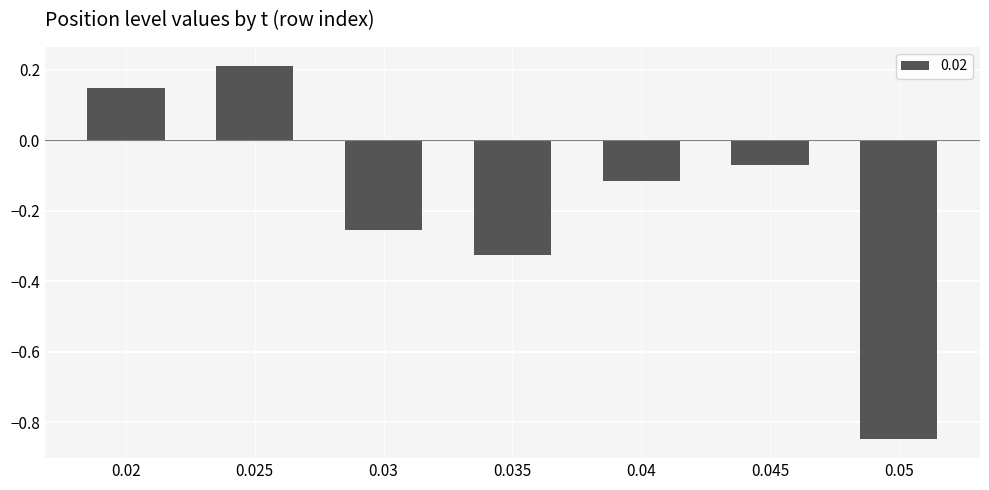

Rank the categories by value from lowest to highest.

0.05, 0.035, 0.03, 0.04, 0.045, 0.02, 0.025